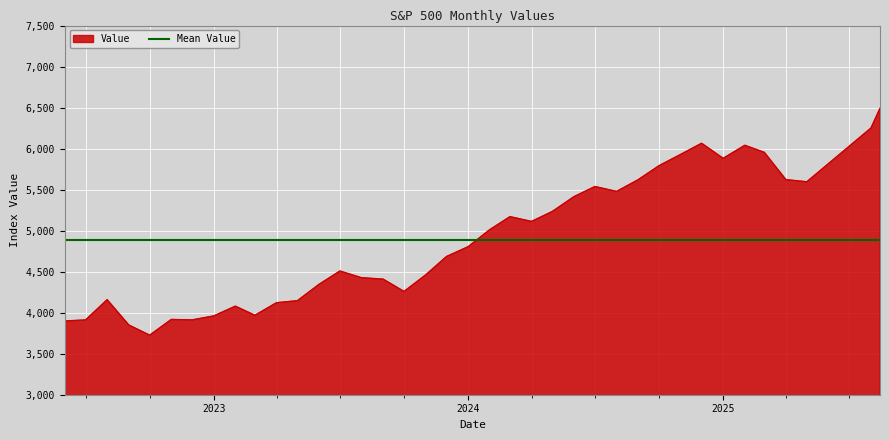

What is the value of the 16th point from the left?

4460.1